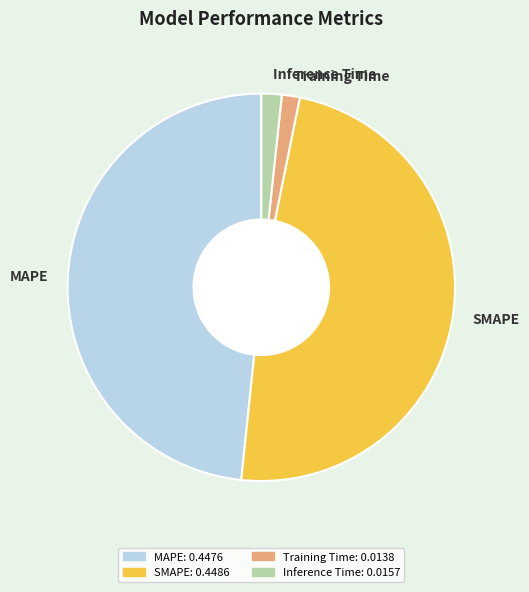

Does Training Time represent more than half of the total?

No